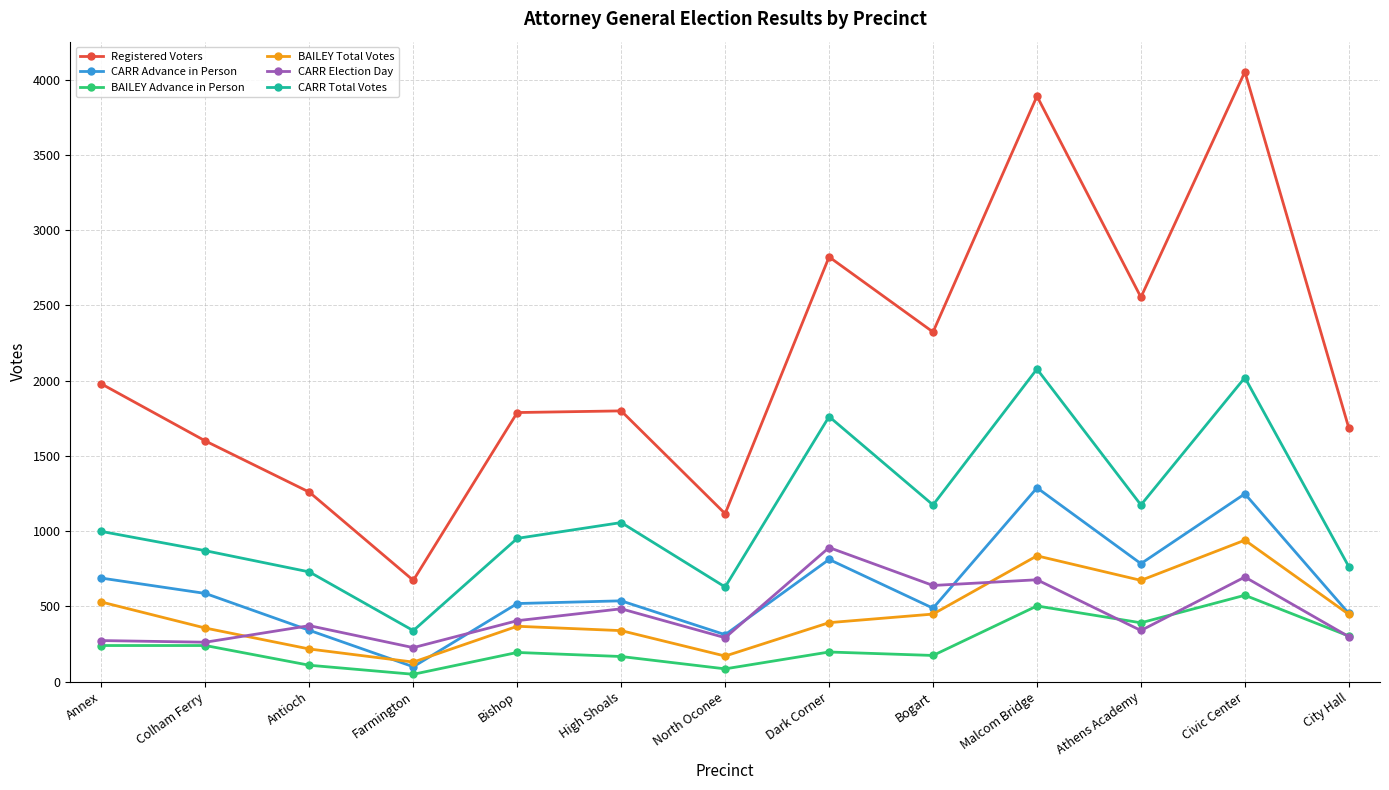

Which label corresponds to the largest value in the chart?

Civic Center